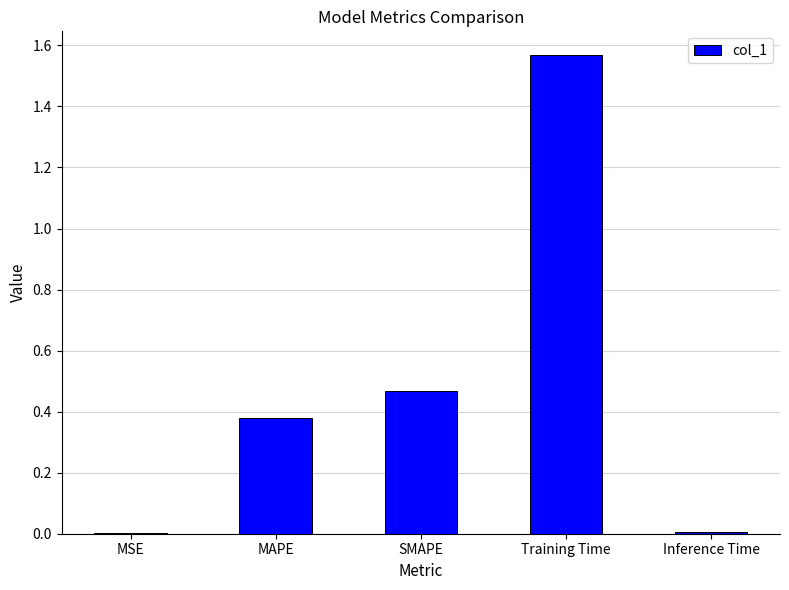

What is the sum of the values at MAPE and SMAPE?

0.8